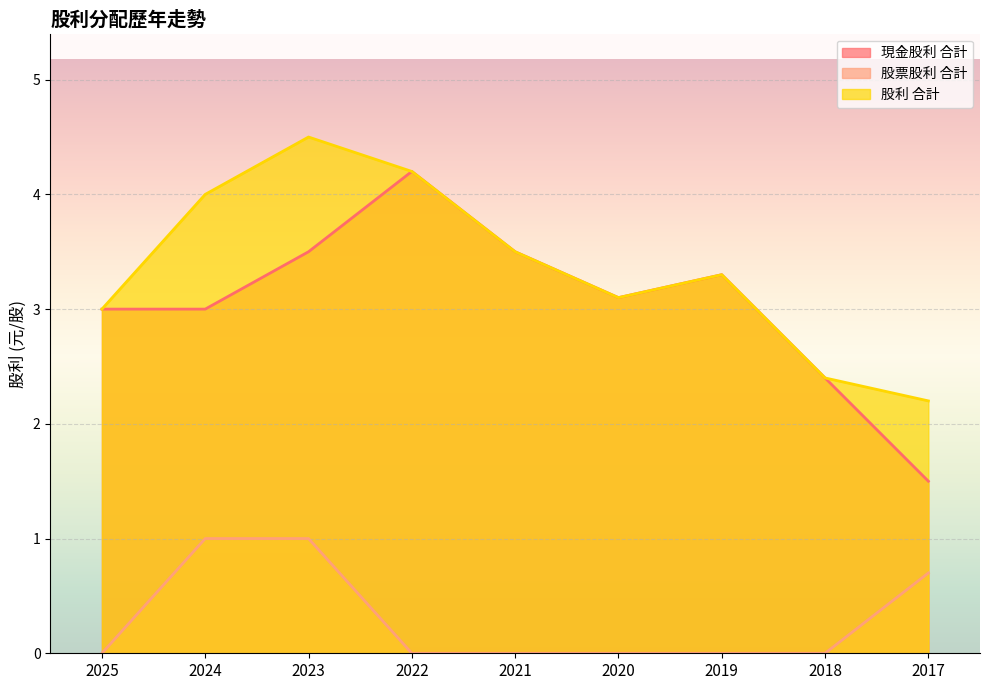

What is the difference between the 股利 合計 values at 2019 and 2023?

1.2